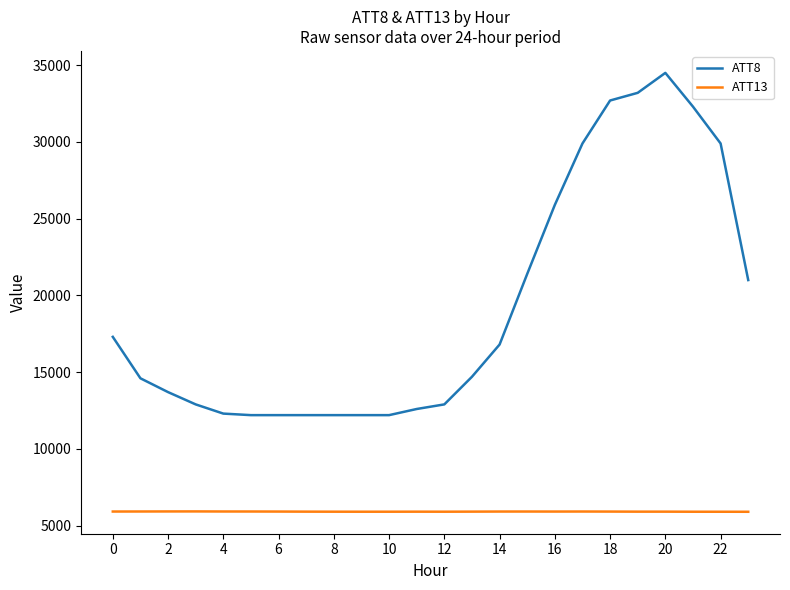

True or false: ATT8 and ATT13 cross at least once.

False